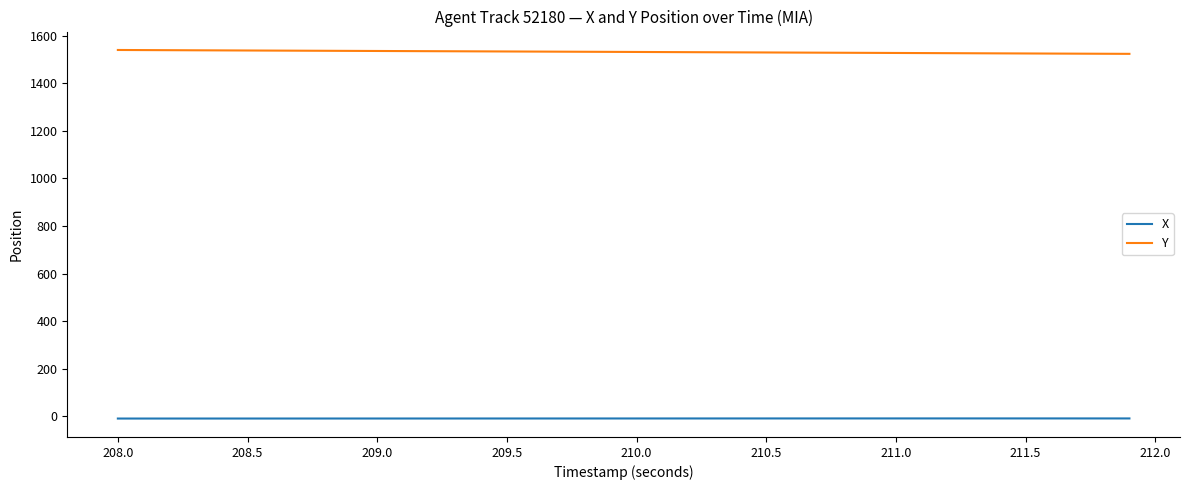

Is this an area chart (filled region under the line)?

No